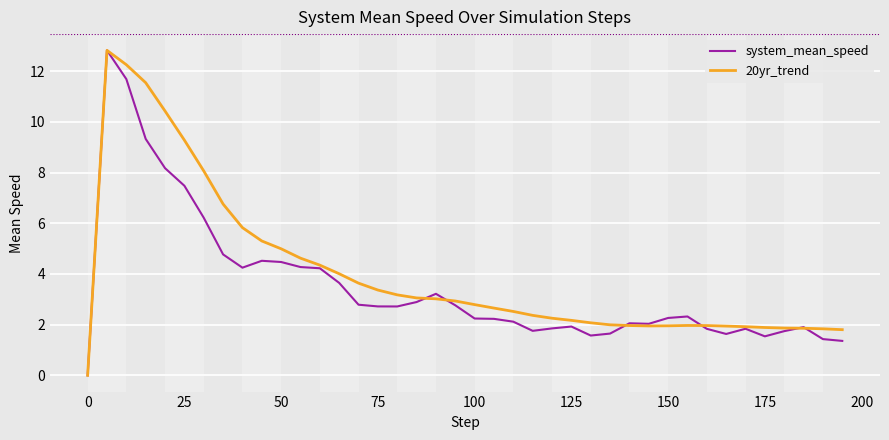

What is the greatest value displayed?

12.8